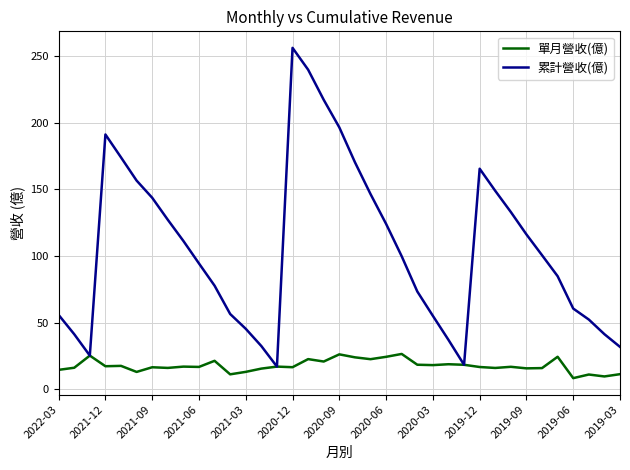

In 單月營收(億), how many points are lower than both neighbors (excluding endpoints)?

13